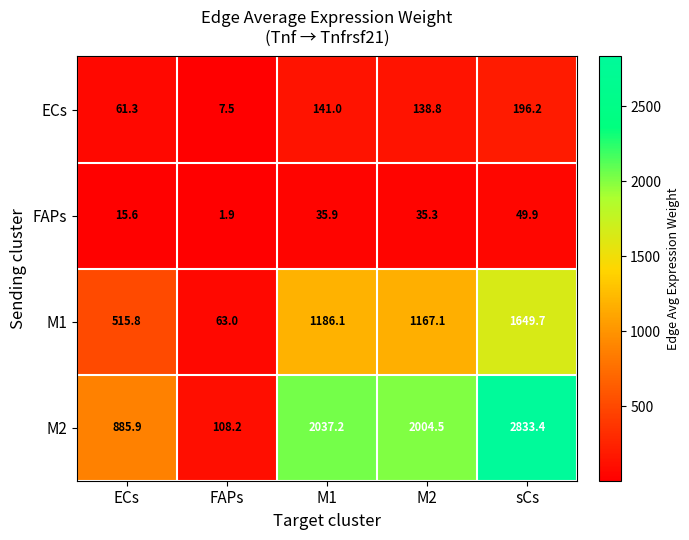

At which category is the sum across all series the highest?

sCs